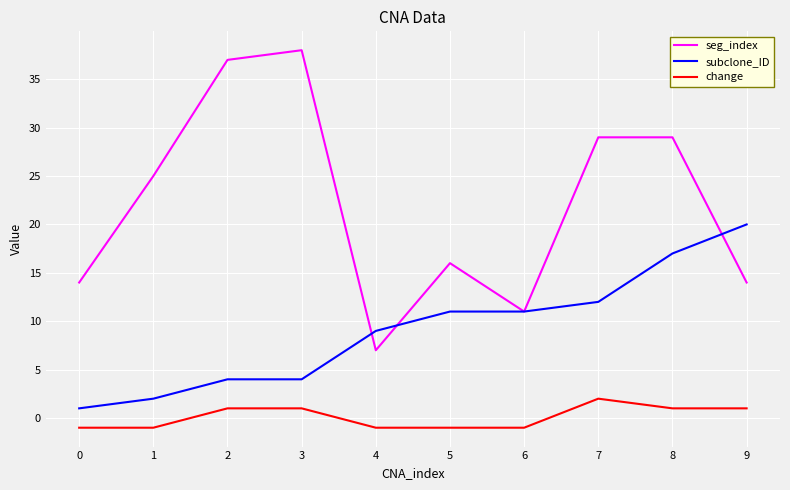

Which series has the largest total across all categories?

seg_index